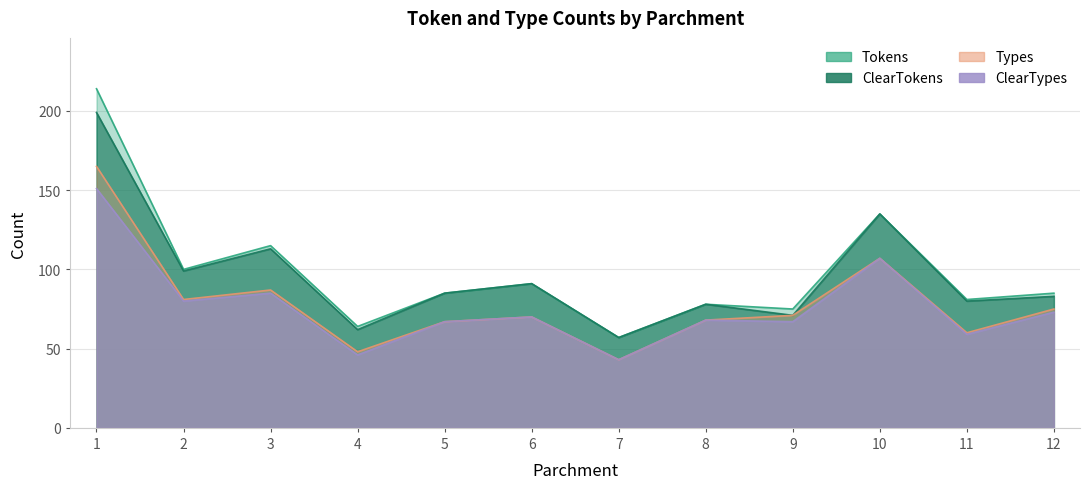

True or false: Tokens has more than 1 interior local peaks.

True